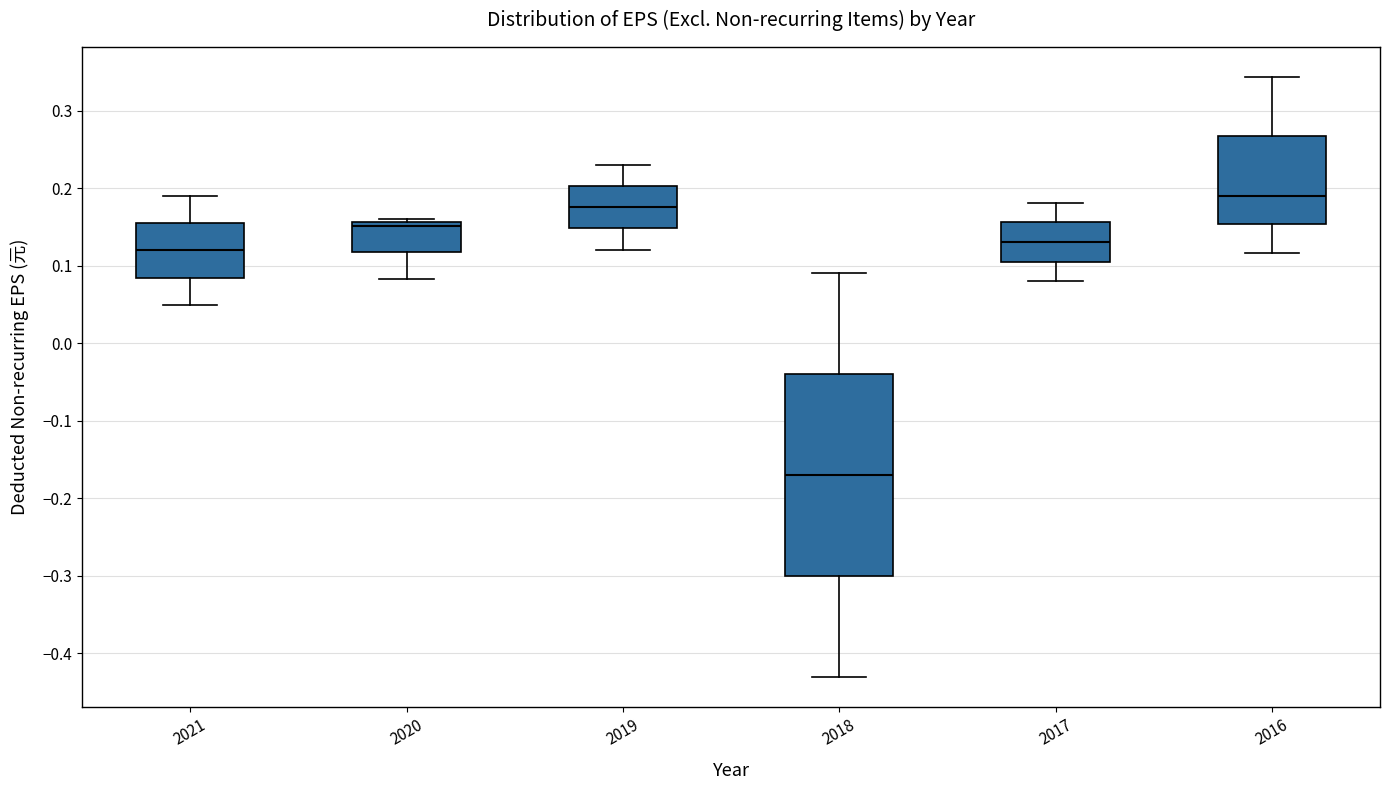

Which box's median line is the lowest?

2018